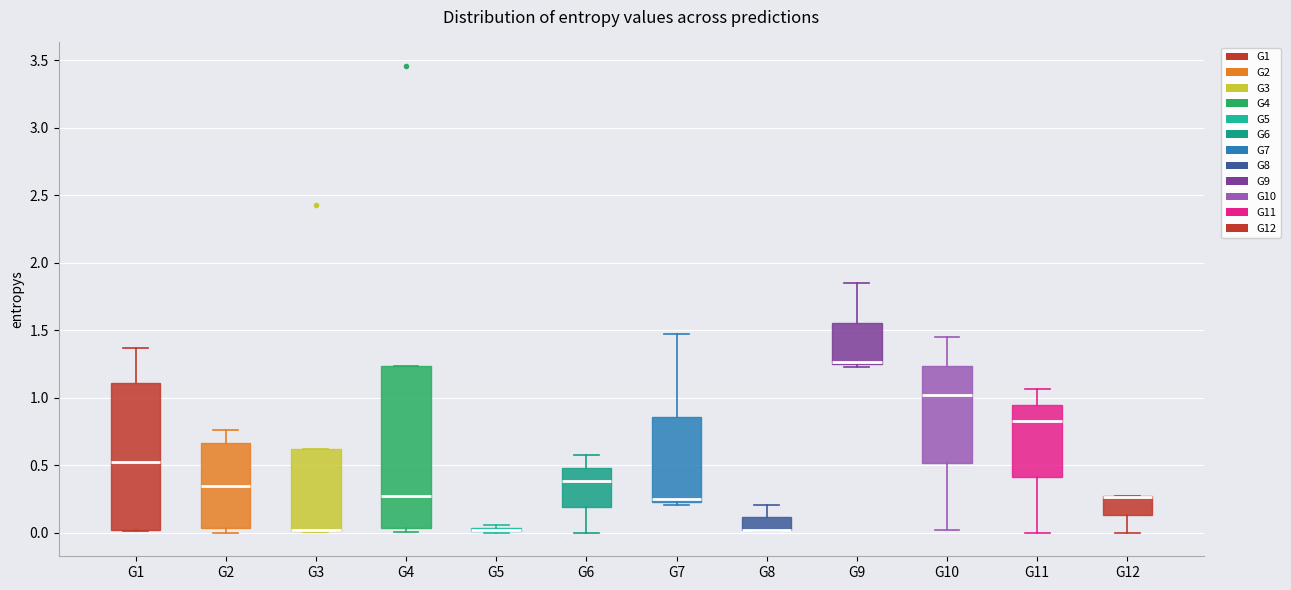

Comparing the boxes themselves (not the whiskers), which one is the tallest?

G4